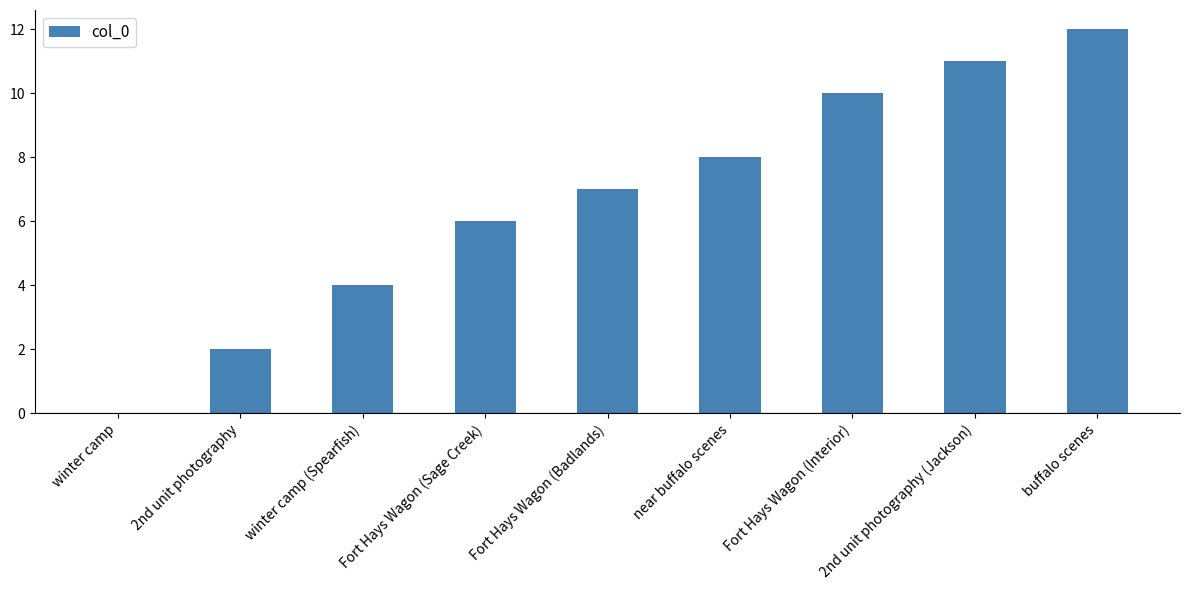

The value at Fort Hays Wagon (Sage Creek) is 6. True or false?

True